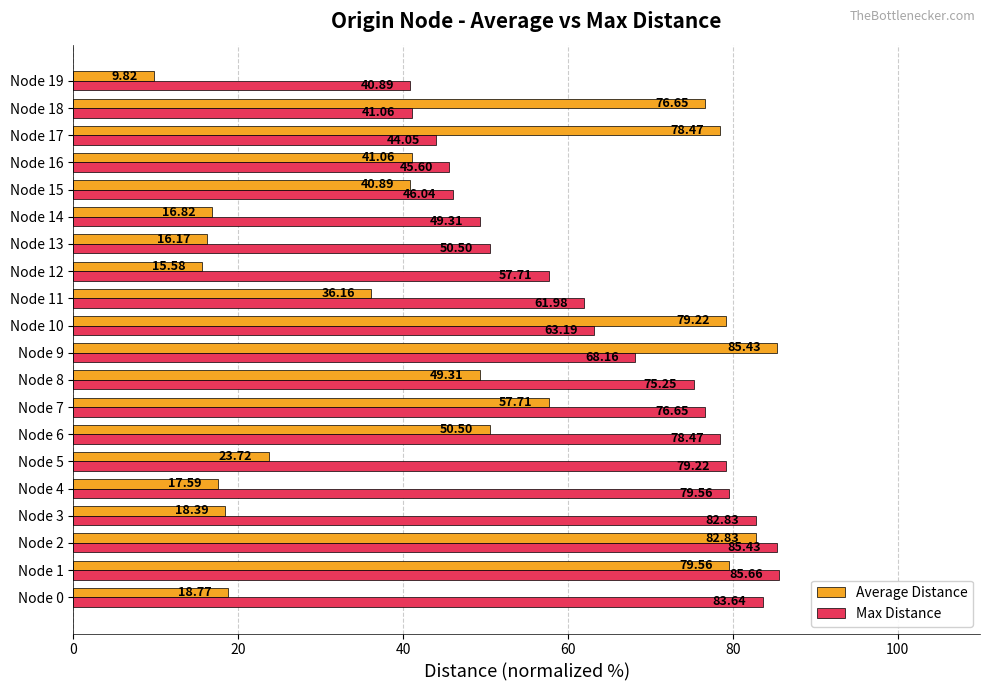

What is the maximum value shown in the chart?

85.7